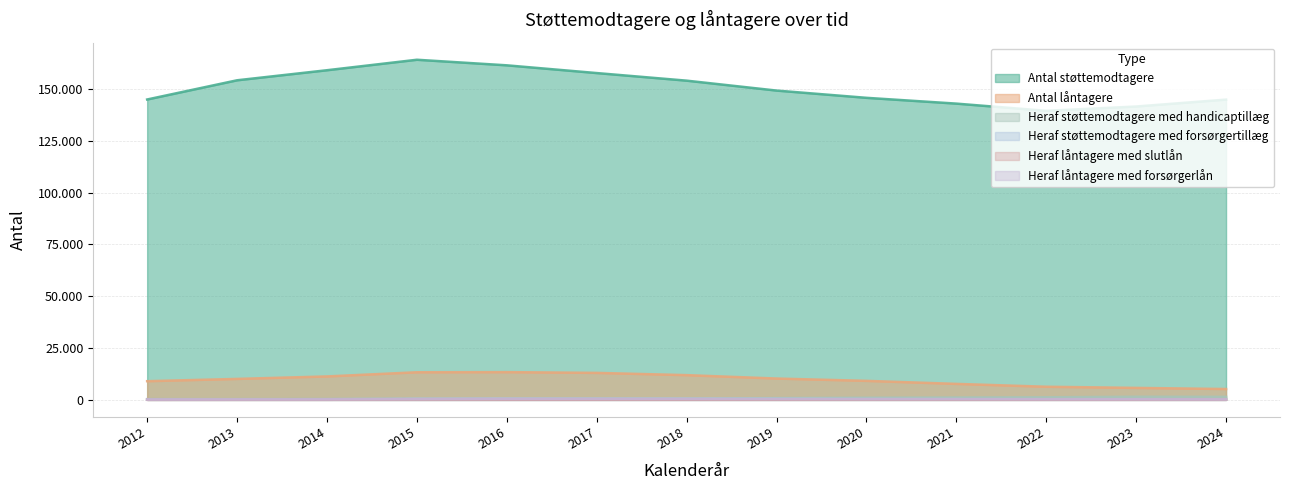

What is the highest value of the Heraf støttemodtagere med handicaptillæg series?

1516